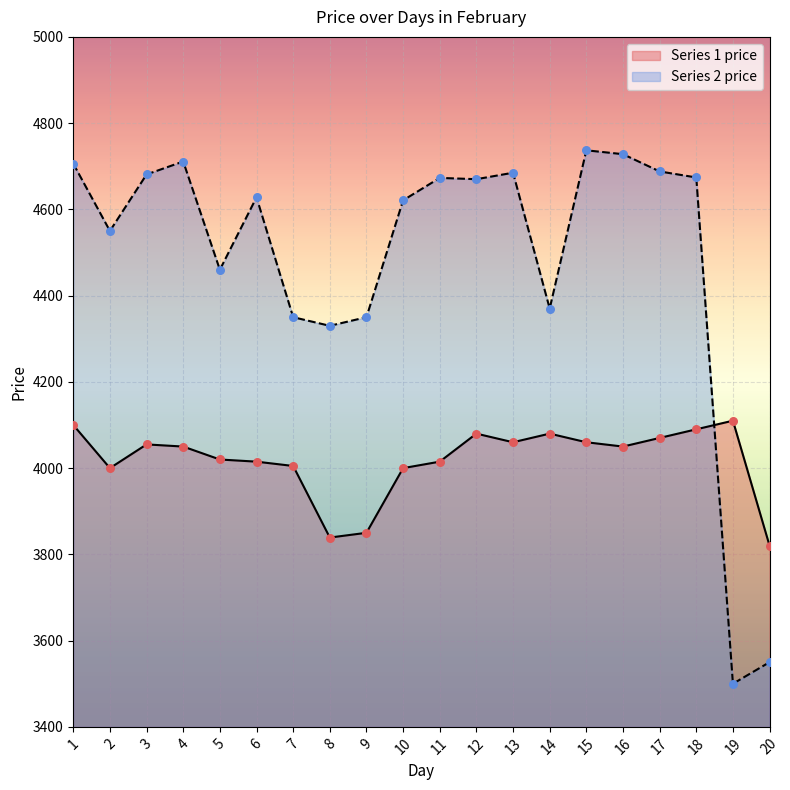

Which series reaches the minimum Y coordinate?

Series 2 price